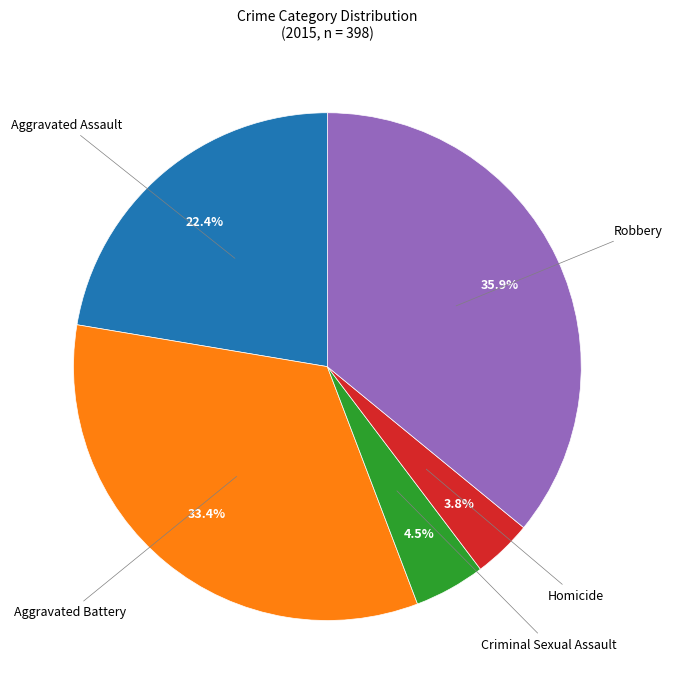

To the nearest percent, what is the difference between the largest and smallest slice percentages?

32%